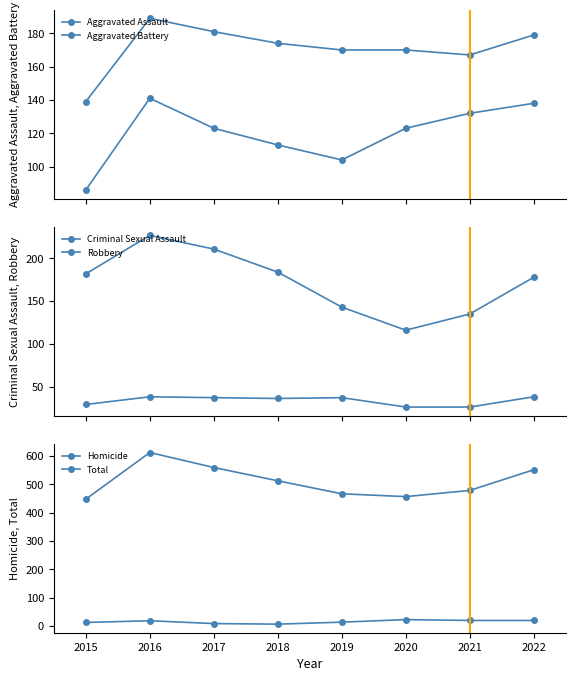

True or false: Homicide has more than 0 points higher than both neighbors.

True